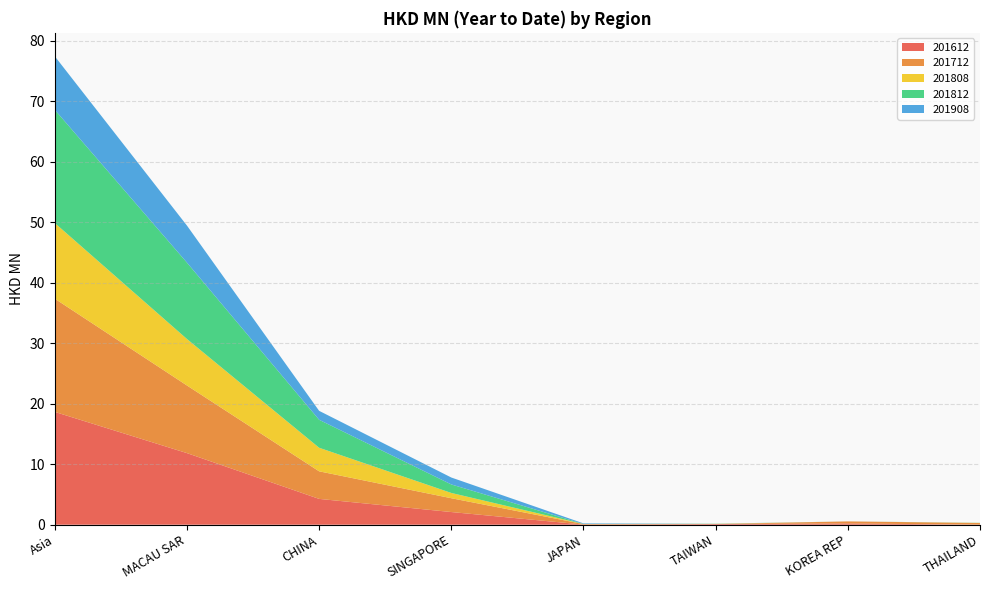

Reading left to right, list all the values displayed in this chart.

201612: 18.7	11.8	4.3	2.1	0.0	0.1	0.2	0.0
201712: 18.7	11.2	4.6	2.3	0.1	0.0	0.3	0.3
201808: 12.5	7.7	3.9	0.9	0.0	0.0	0.0	0.0
201812: 18.7	12.6	4.6	1.4	0.0	0.0	0.0	0.0
201908: 8.9	6.1	1.5	1.1	0.1	0.0	0.0	0.0